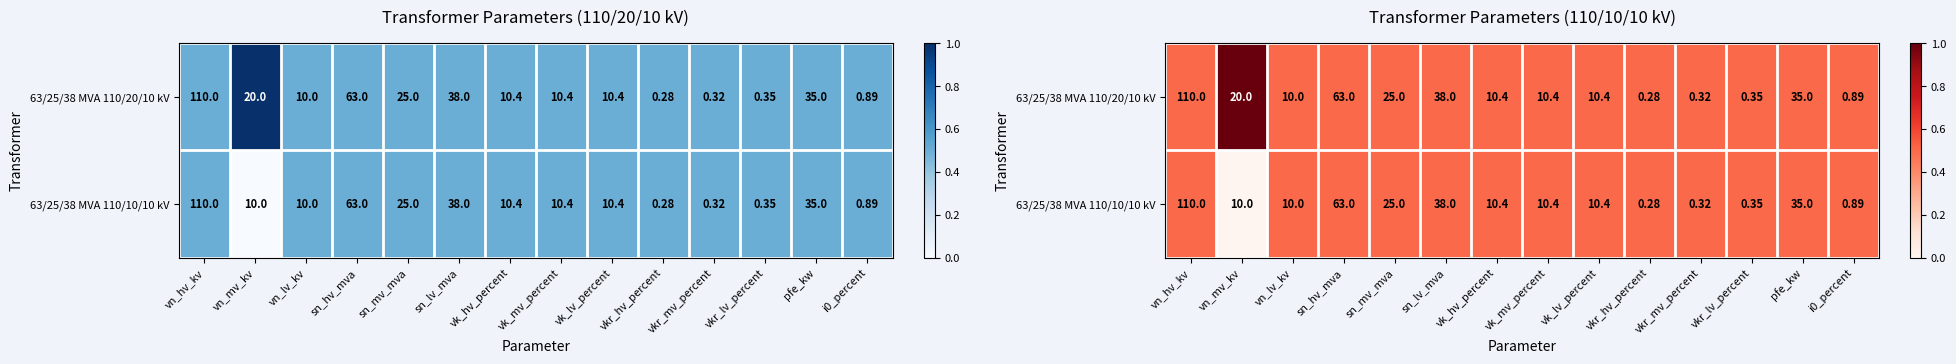

Count the 63/25/38 MVA 110/10/10 kV values in the range 0 to 1.

14